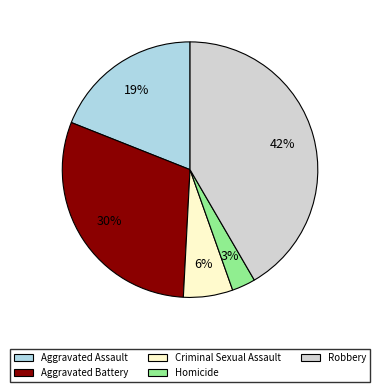

What percentage is the Criminal Sexual Assault slice, to the nearest percent?

6%